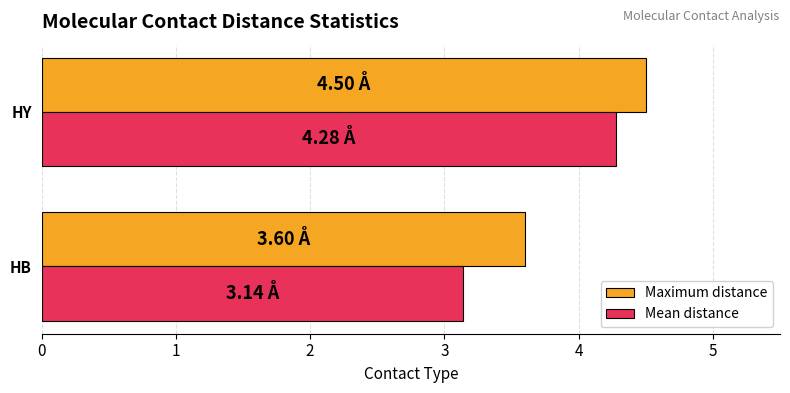

What is the difference between the Mean distance values at HB and HY?

1.1